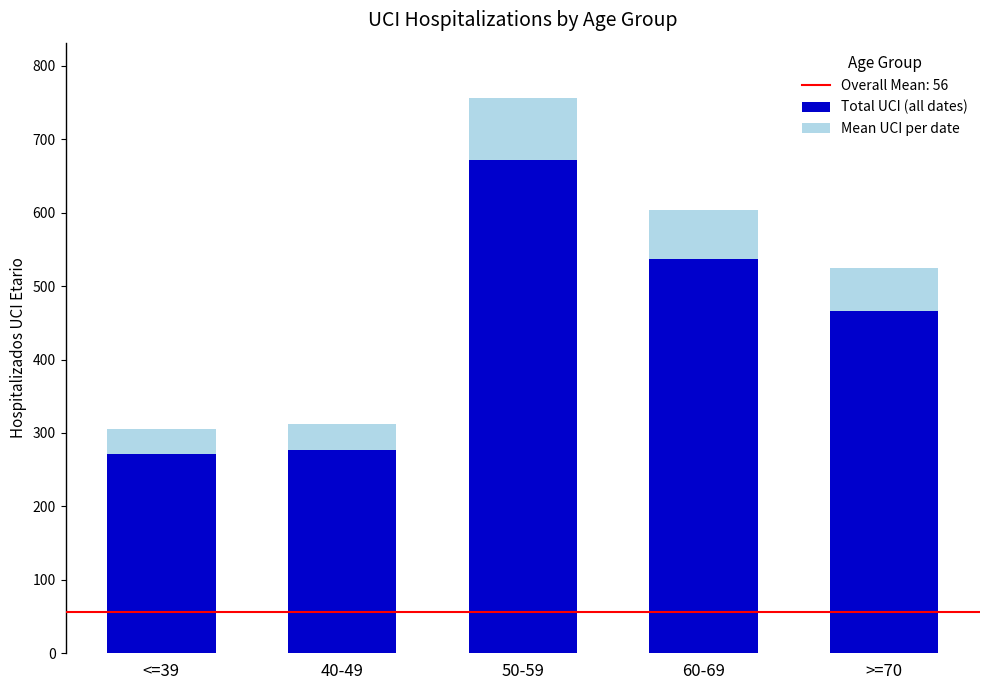

At which category is the sum across all series the highest?

50-59